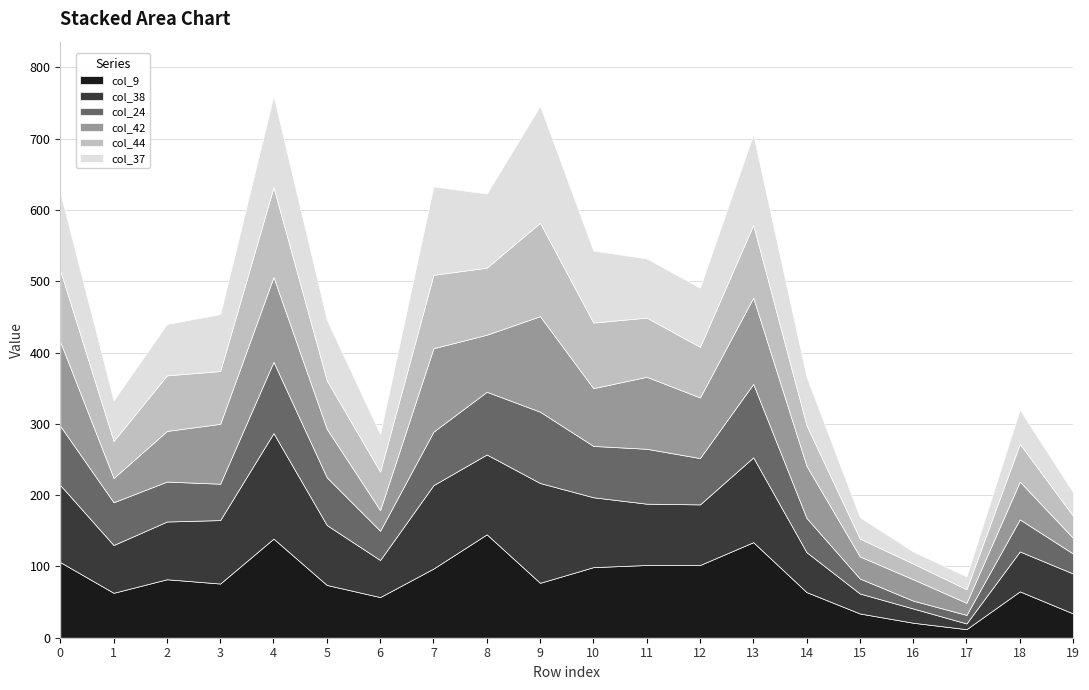

How many interior local valleys does the col_24 series have?

5